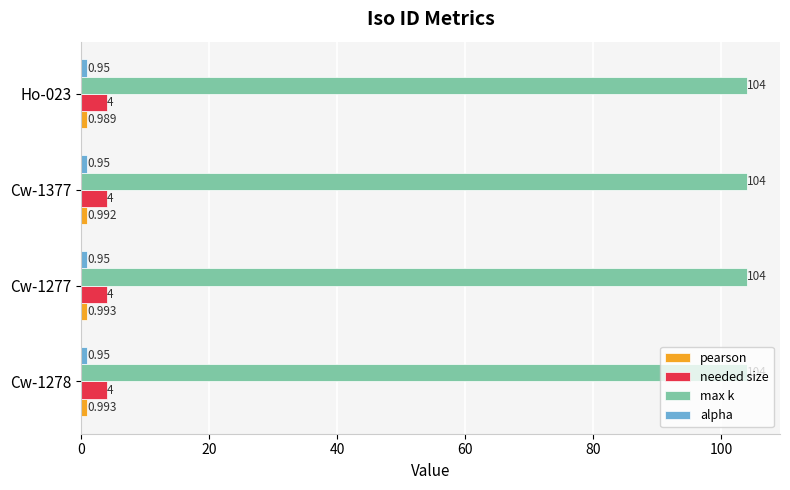

Is the value of needed size at Cw-1377 greater than the value of max k at Ho-023?

No